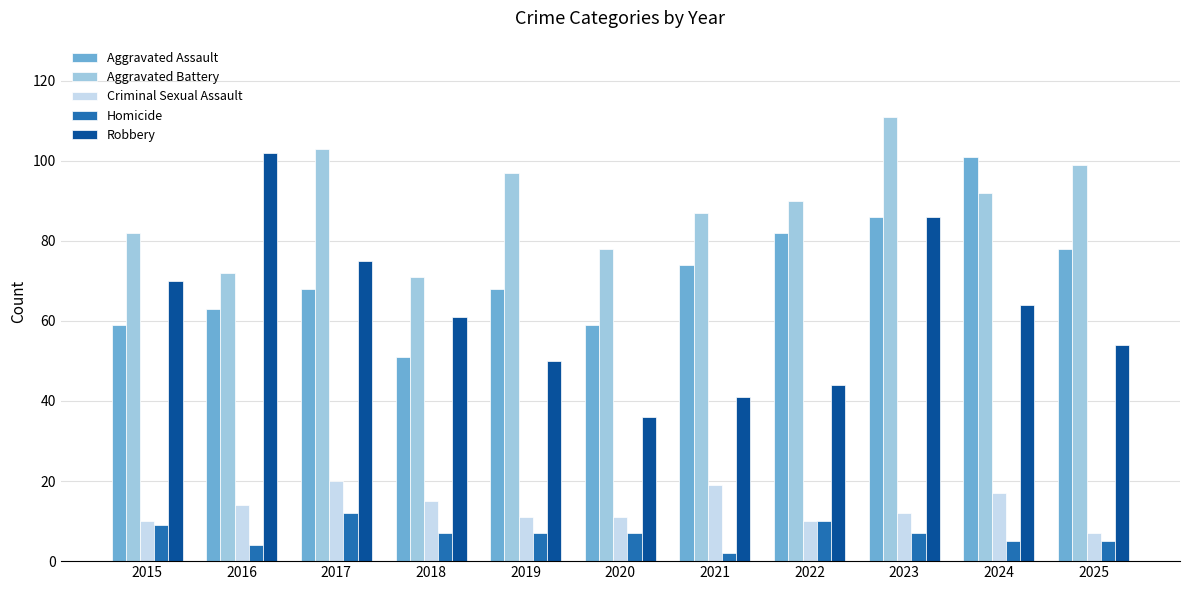

What is the approximate value of Aggravated Battery at 2019, to the nearest 5?

95